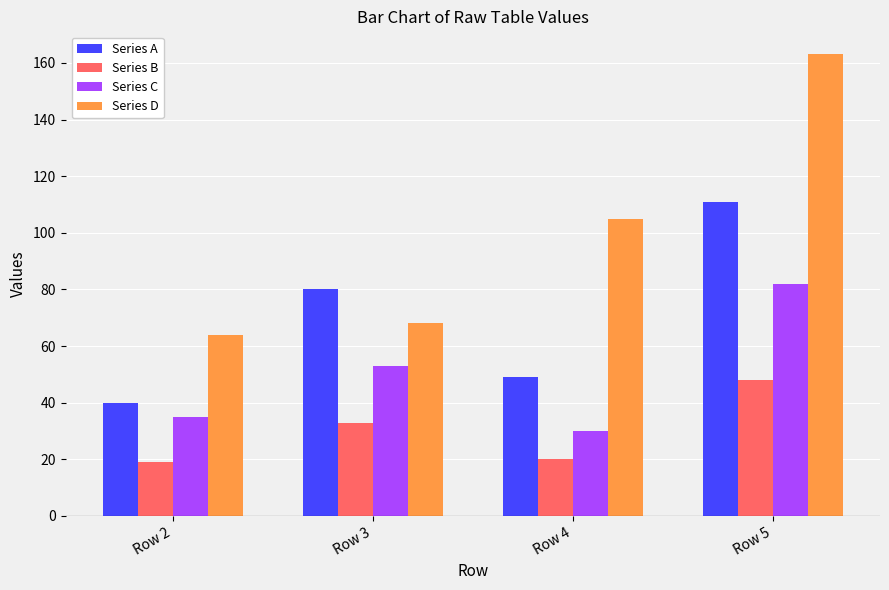

Which series has the largest total across all categories?

Series D